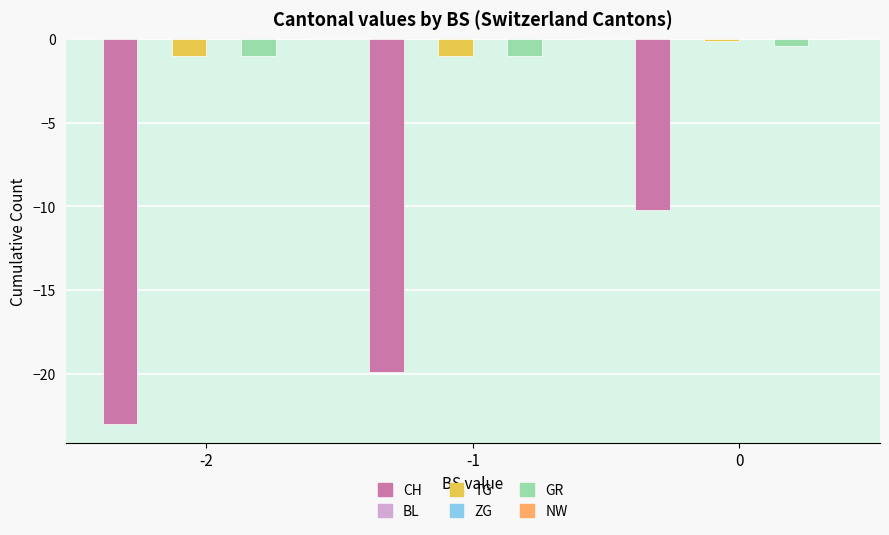

Reading left to right, list all the values displayed in this chart.

CH: -23.0	-19.9	-10.2
BL: 0.0	0.0	0.0
TG: -1.0	-1.0	-0.1
ZG: 0.0	0.0	0.0
GR: -1.0	-1.0	-0.4
NW: 0.0	0.0	0.0